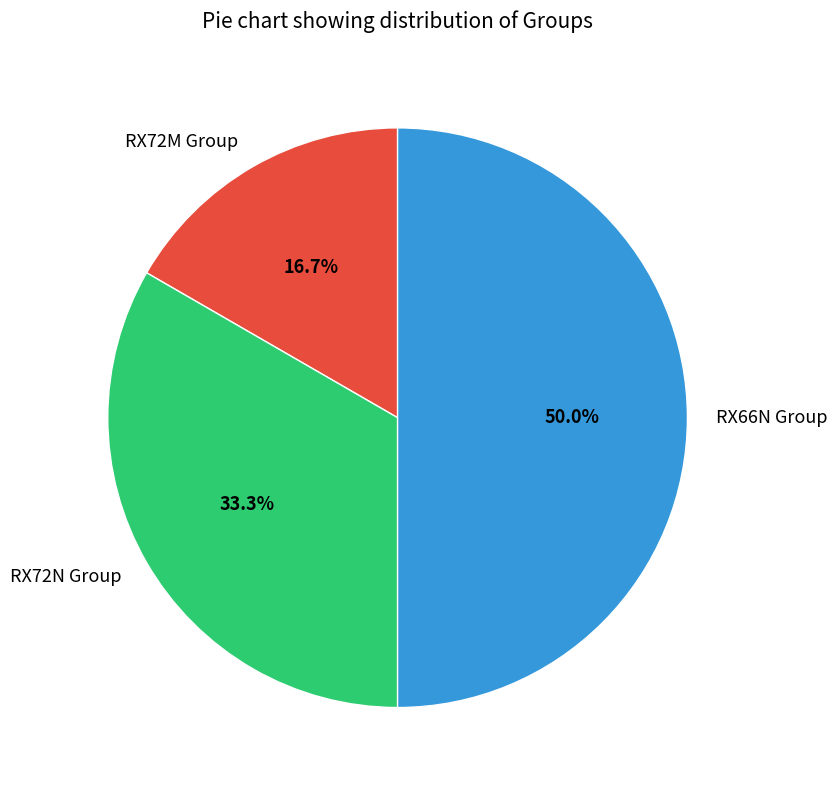

To the nearest percent, what portion does RX66N Group represent?

50%